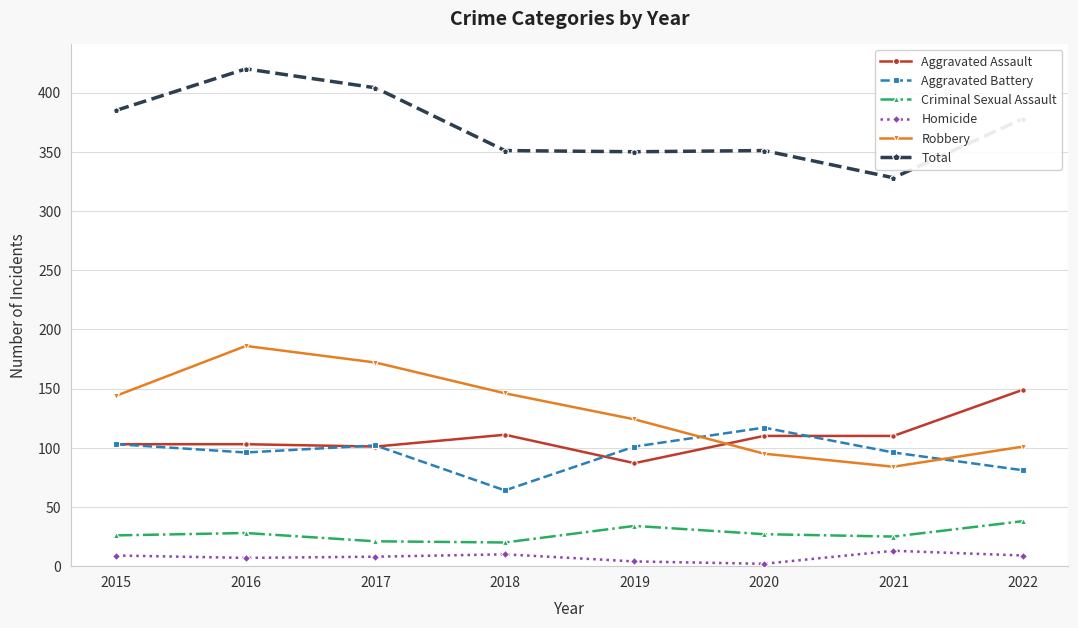

What is the approximate value of Robbery at 2016?

186